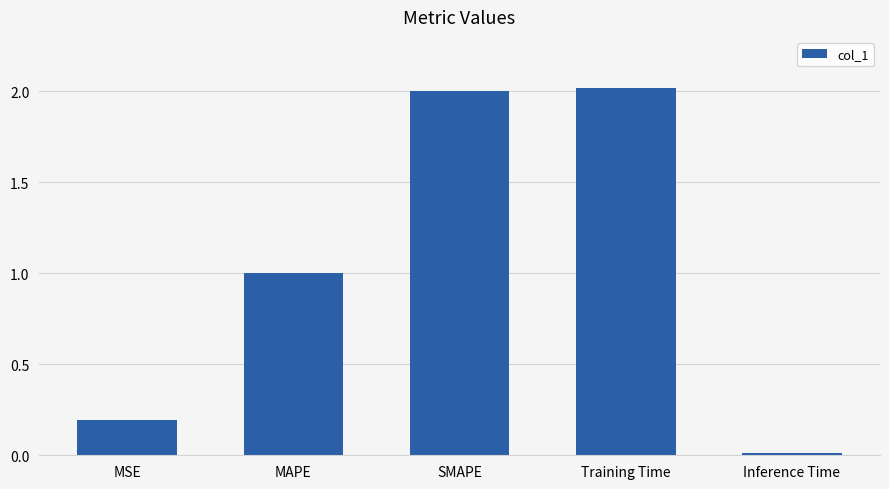

Approximately how many times larger is the value at SMAPE compared to MAPE?

2.0